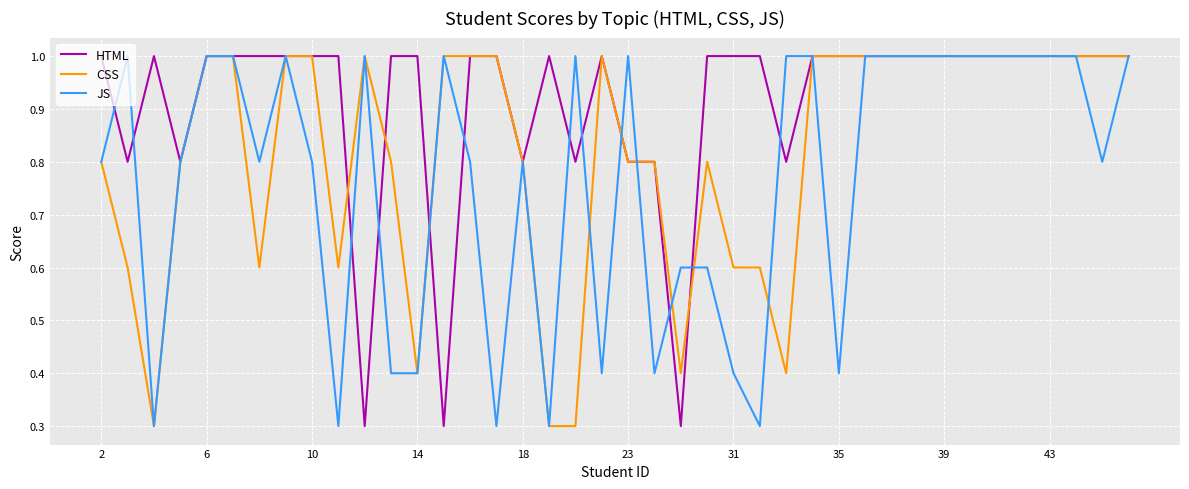

What is the highest value of the HTML series?

1.0